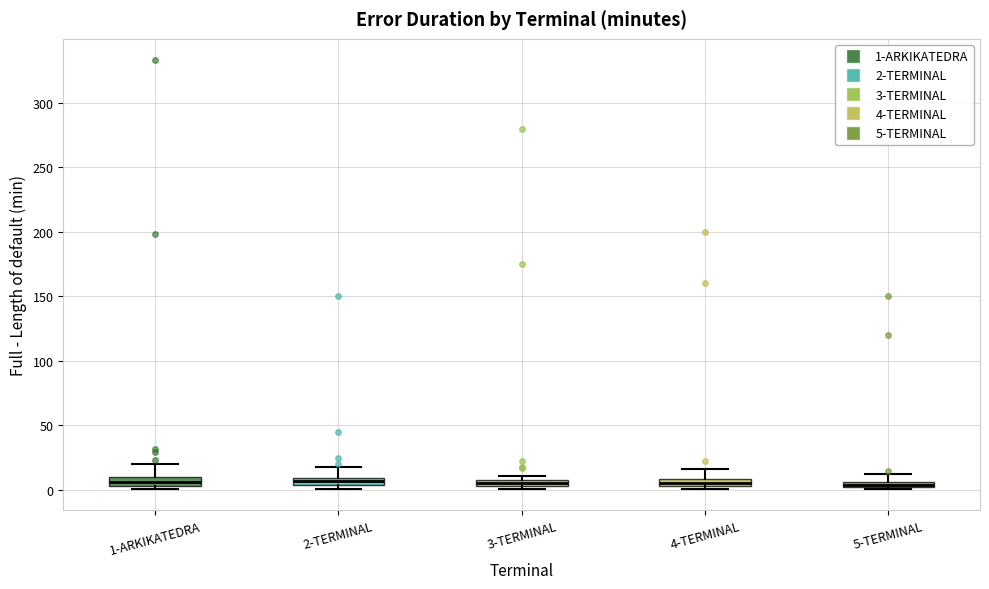

Where does the upper whisker of the box for 1-ARKIKATEDRA end on the y-axis? The values are not printed on the chart, so give them approximately, as read against the axis.

20